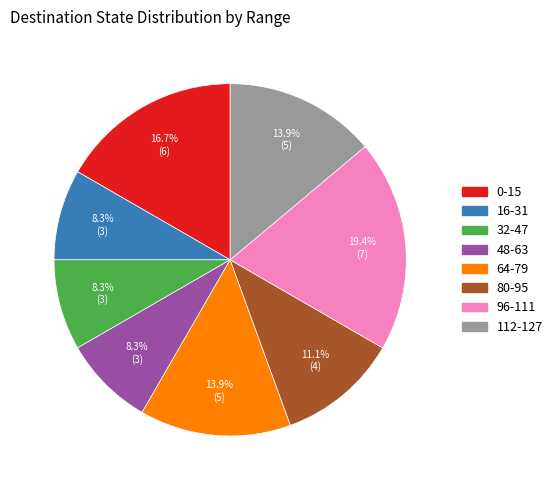

What percentage is NOT represented by 0-15?

83.3%